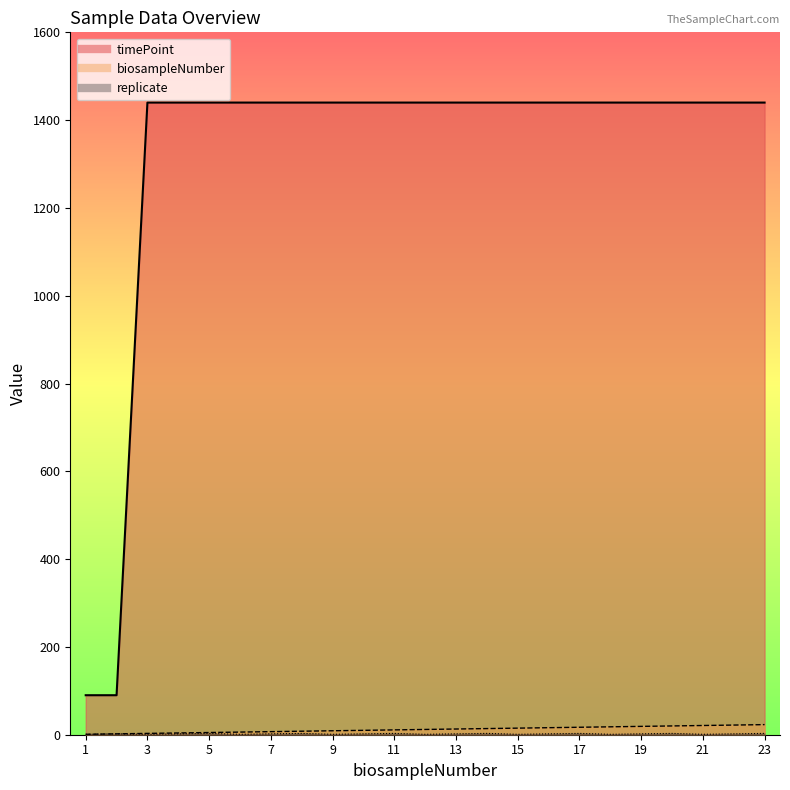

What is the difference between the maximum and minimum values in the biosampleNumber series?

22